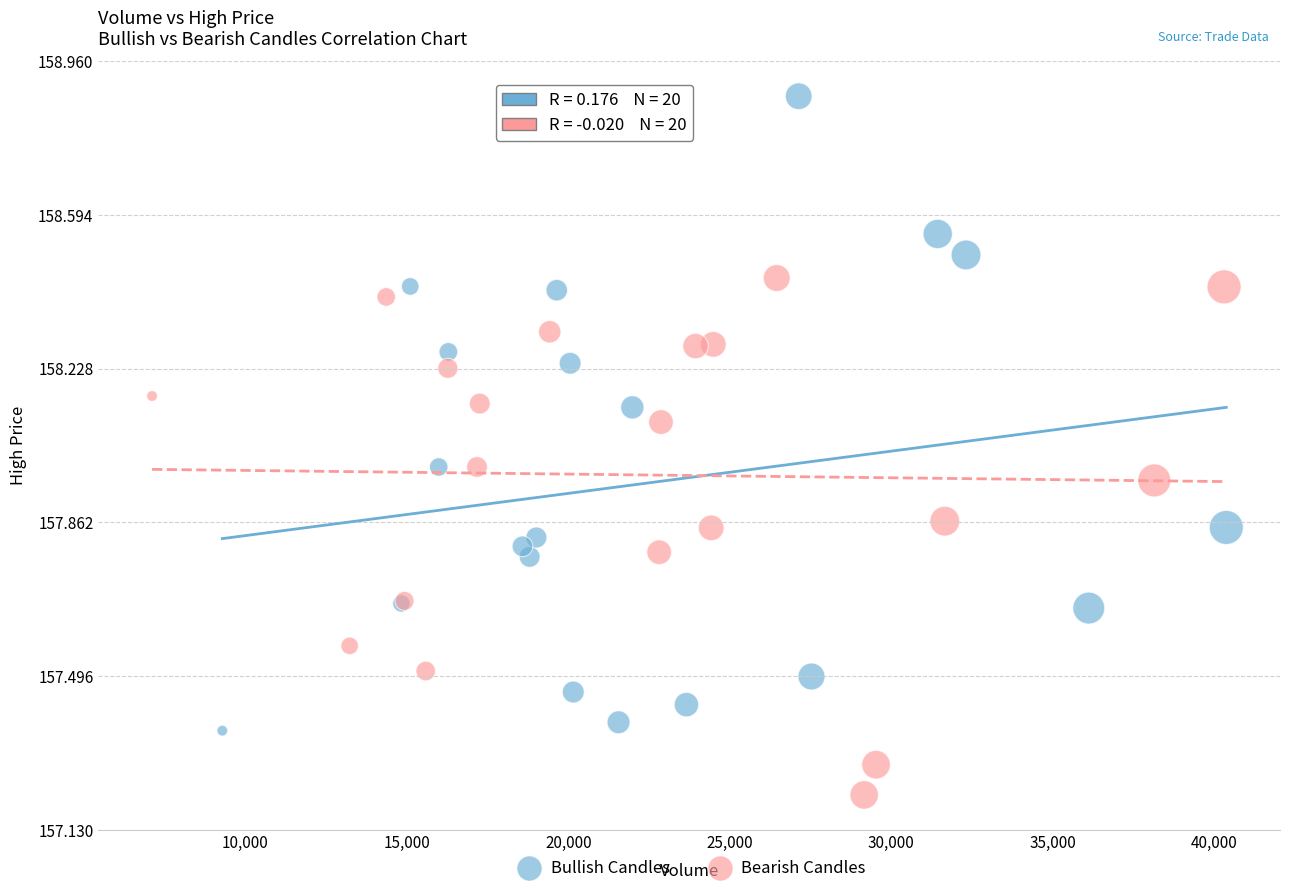

Which series has the widest spread of Y values?

Bullish Candles